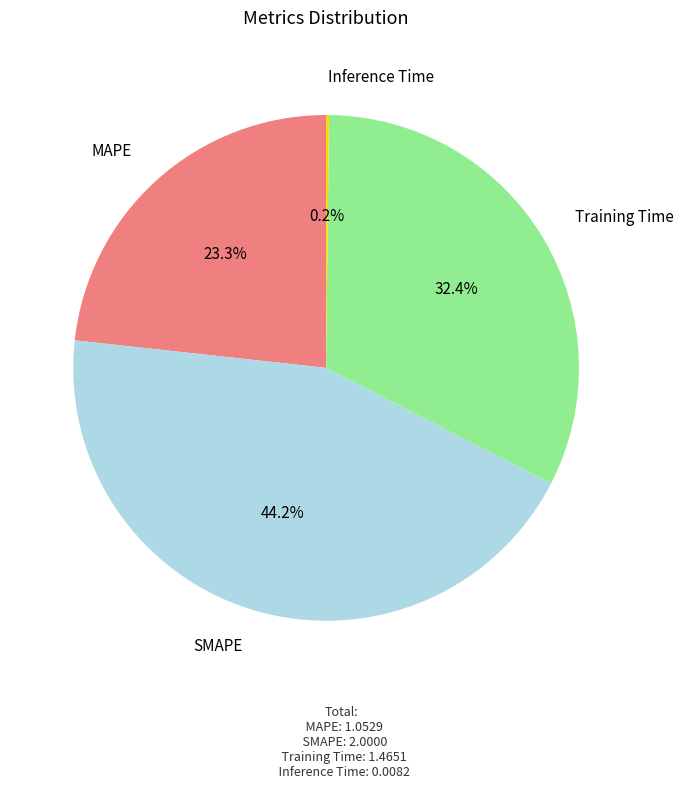

Approximately how many times larger is the value at SMAPE compared to Training Time?

1.4